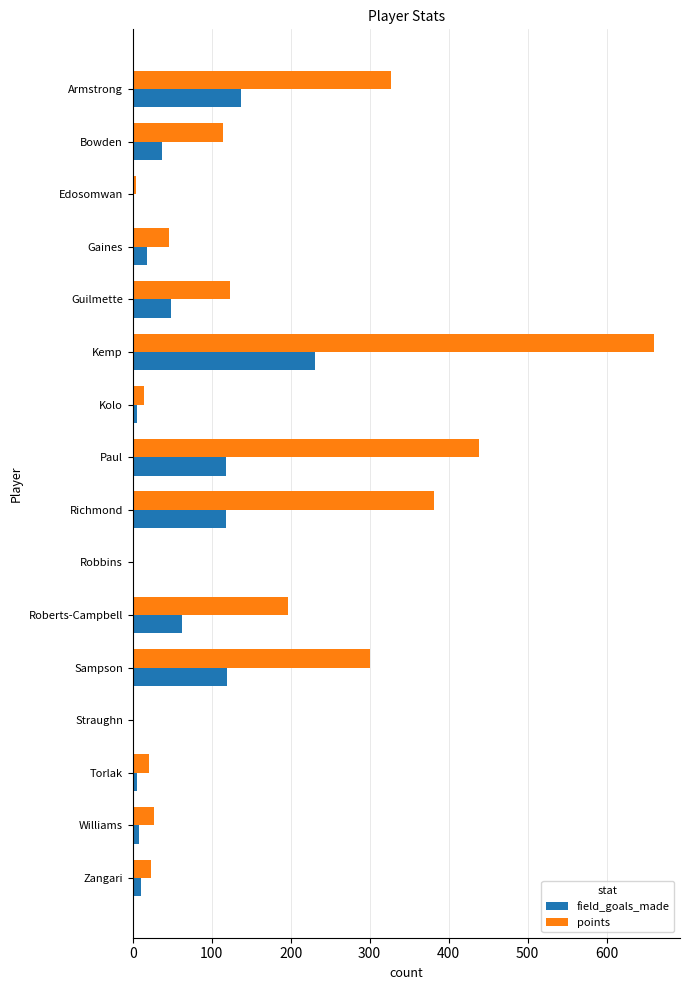

Which series changed the most between Paul and Zangari?

points